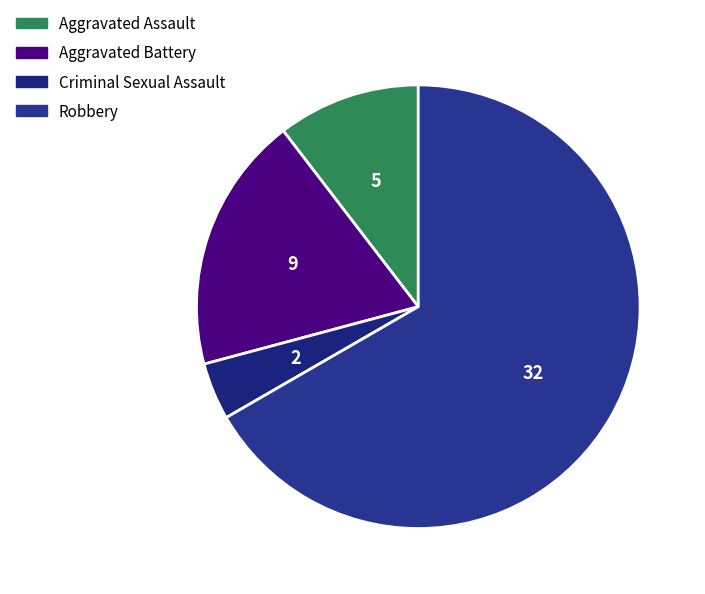

Is there a majority slice in this chart?

Yes